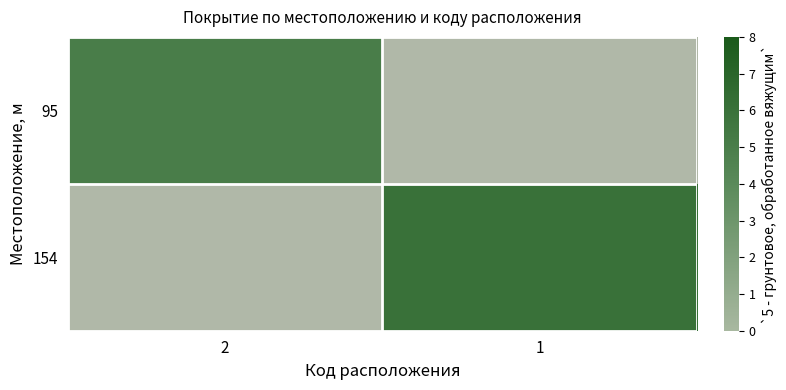

At 2, list the series in order from largest to smallest.

95, 154